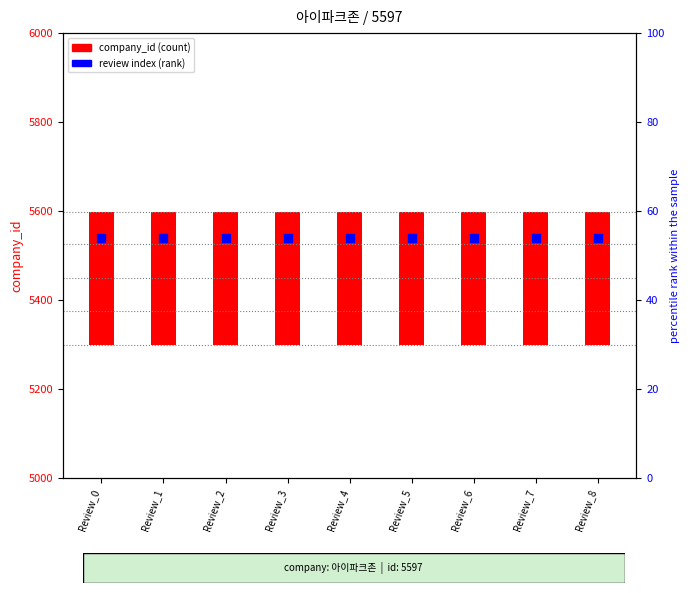

Which series reaches the minimum Y coordinate?

company_id